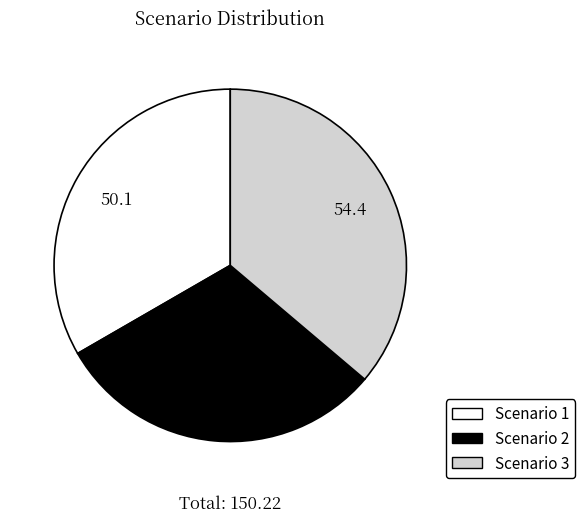

What is the ratio of the value at Scenario 3 to the value at Scenario 1?

1.1